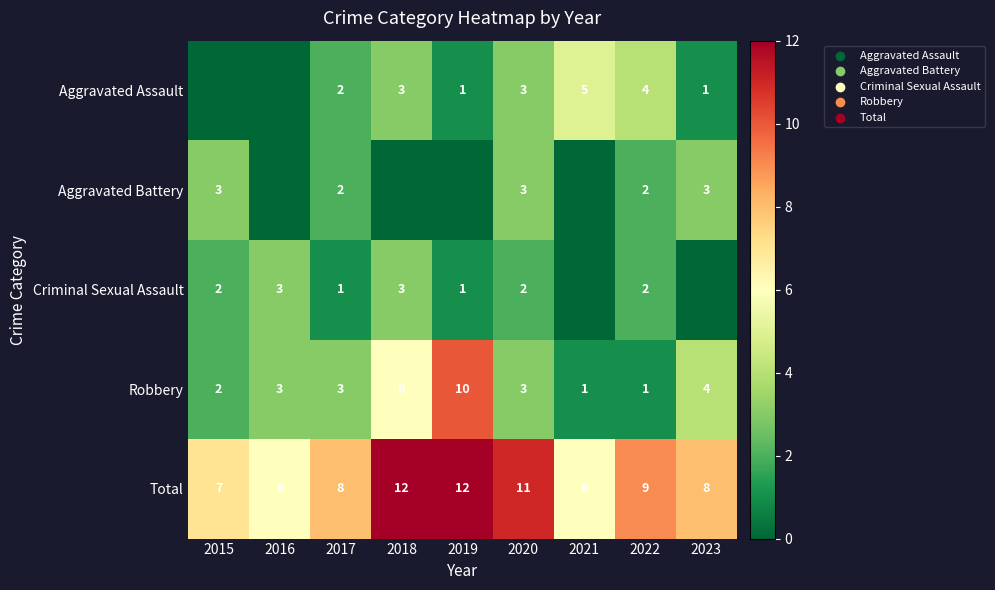

Is the value of Total at 2021 greater than the value of Aggravated Assault at 2021?

Yes